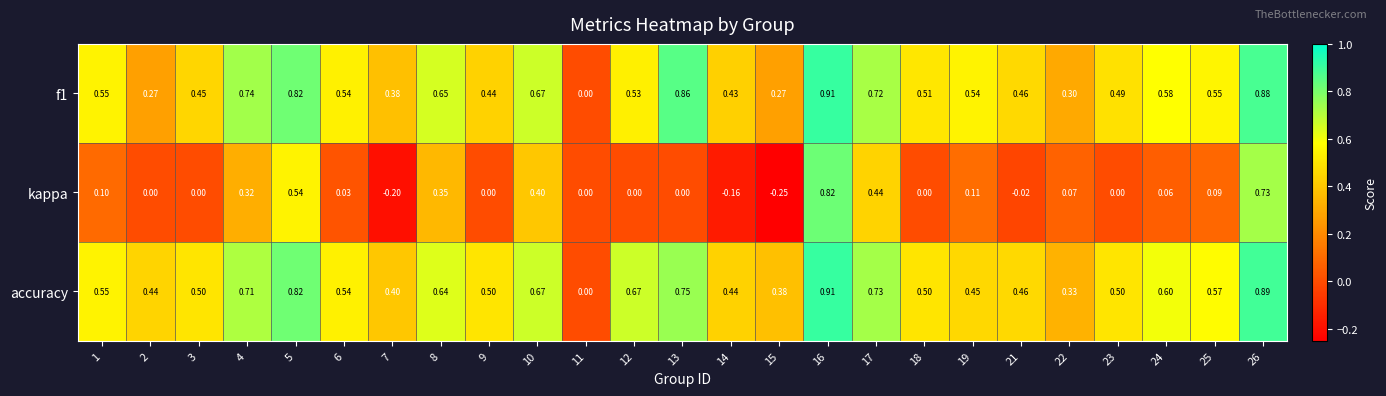

Which series changed the most between 12 and 21?

accuracy